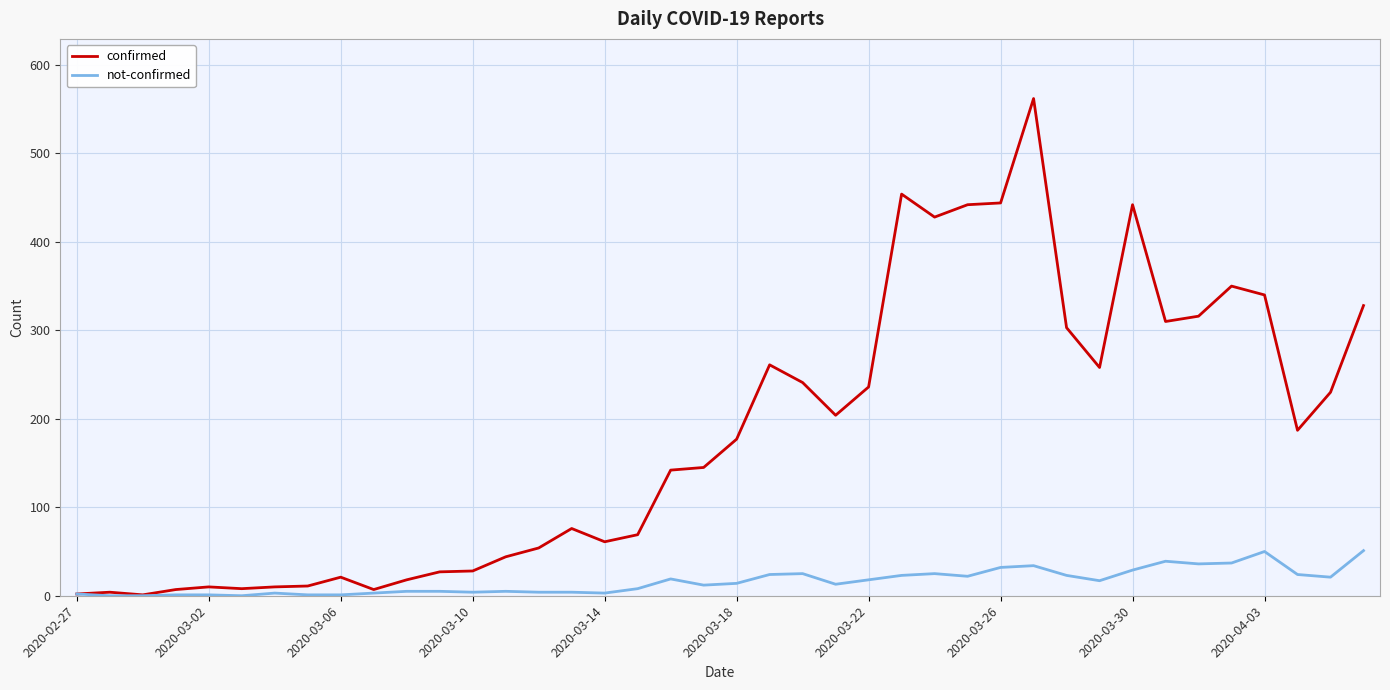

At how many categories does at least one series exceed 217?

17